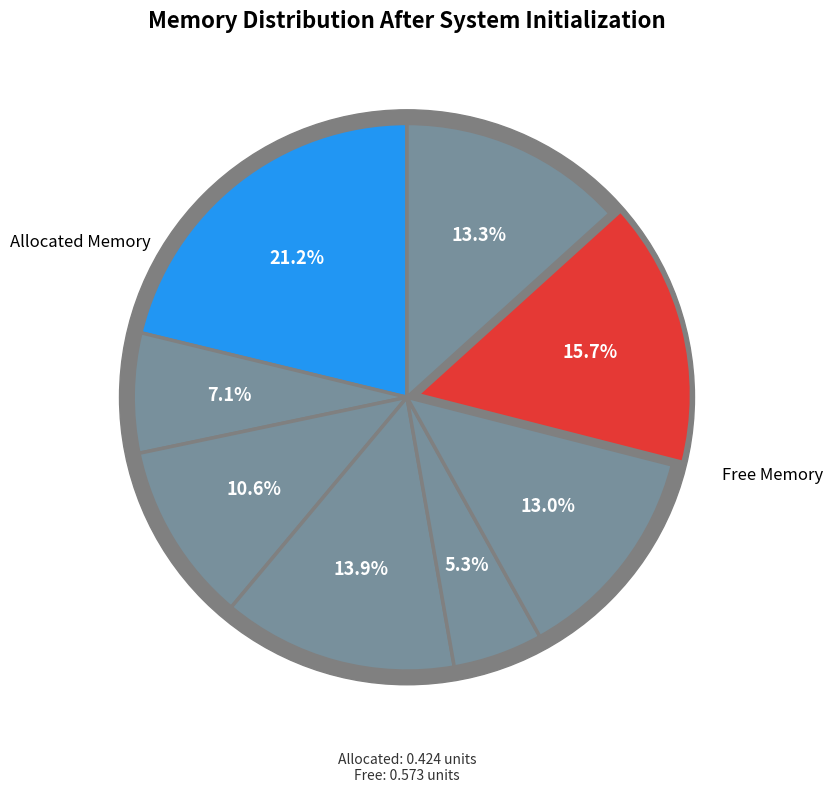

The 0.321655 slice represents 21% of the pie. True or false?

True